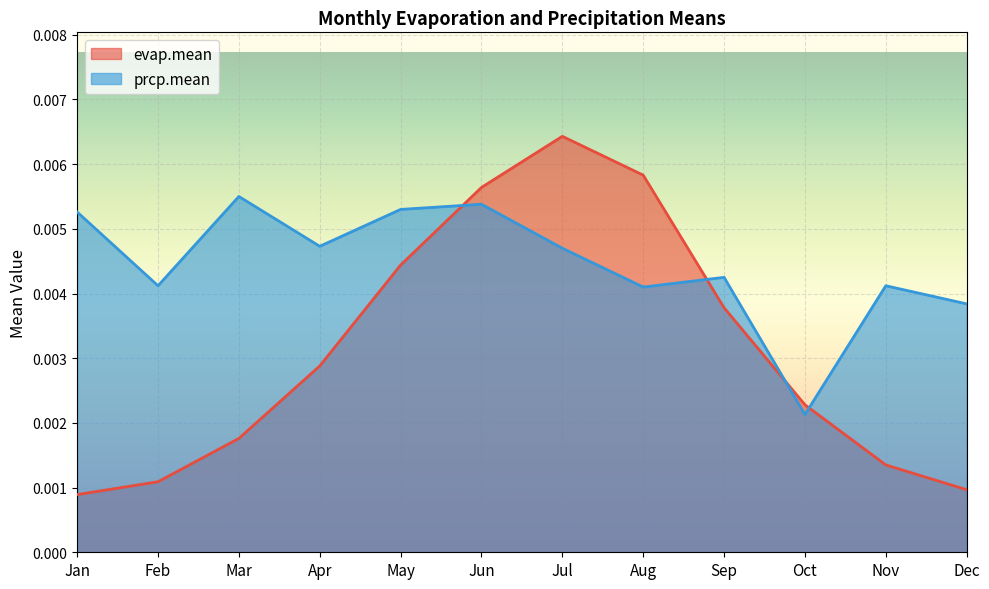

Rank the series by their average value, from highest to lowest.

prcp.mean, evap.mean